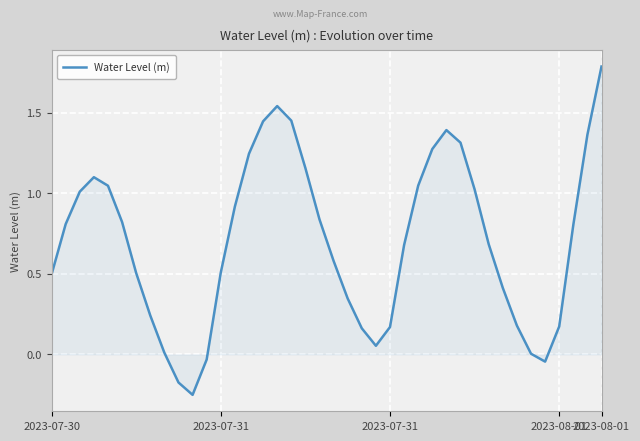

What is the maximum value shown in the chart?

1.8